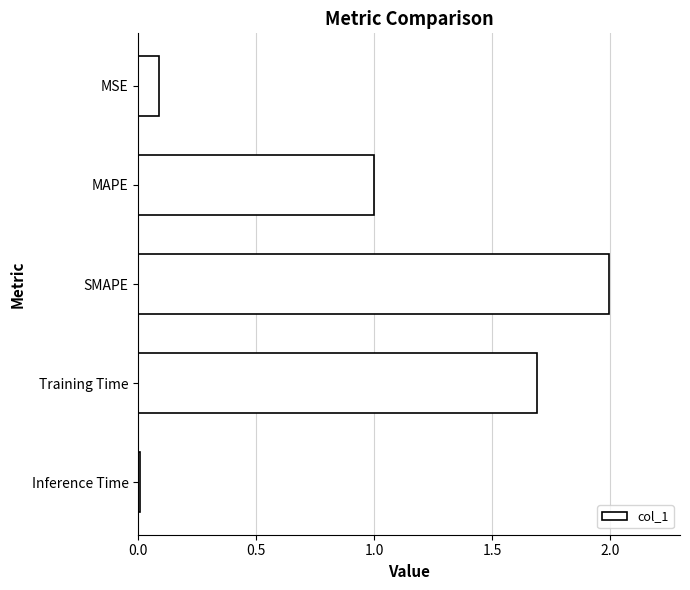

Which has a higher value, SMAPE or Inference Time?

SMAPE